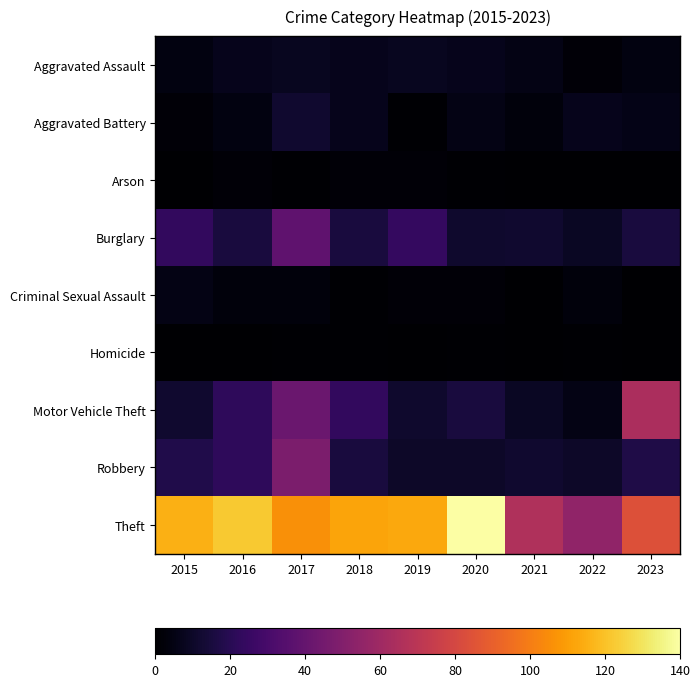

Rank the series by their maximum value, from lowest to highest.

Homicide, Arson, Criminal Sexual Assault, Aggravated Assault, Aggravated Battery, Burglary, Robbery, Motor Vehicle Theft, Theft